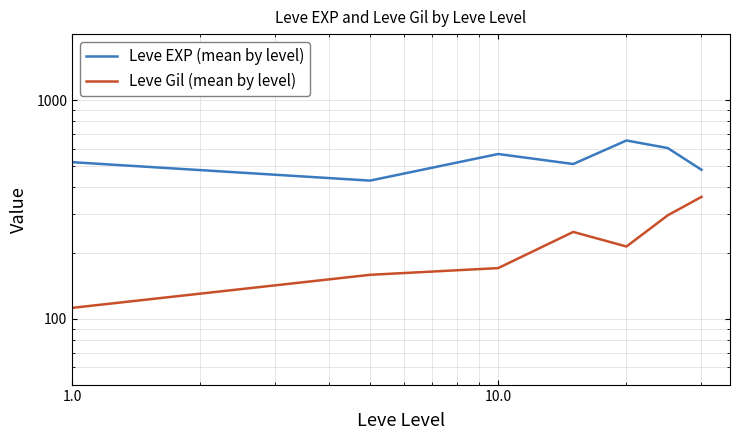

What is the sum of all Leve Gil (mean by level) values?

1564.2